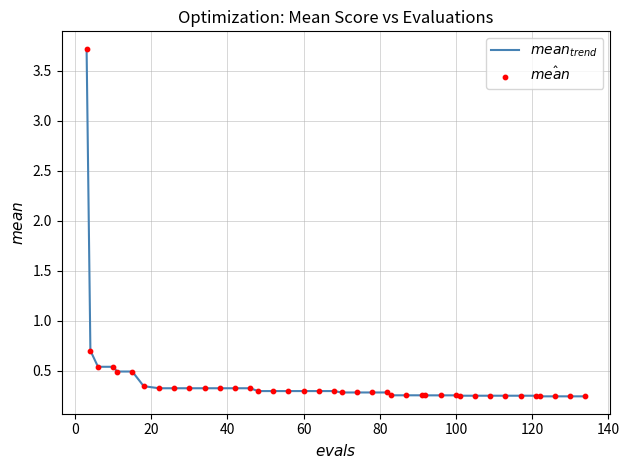

What is the maximum value shown in the chart?

3.7